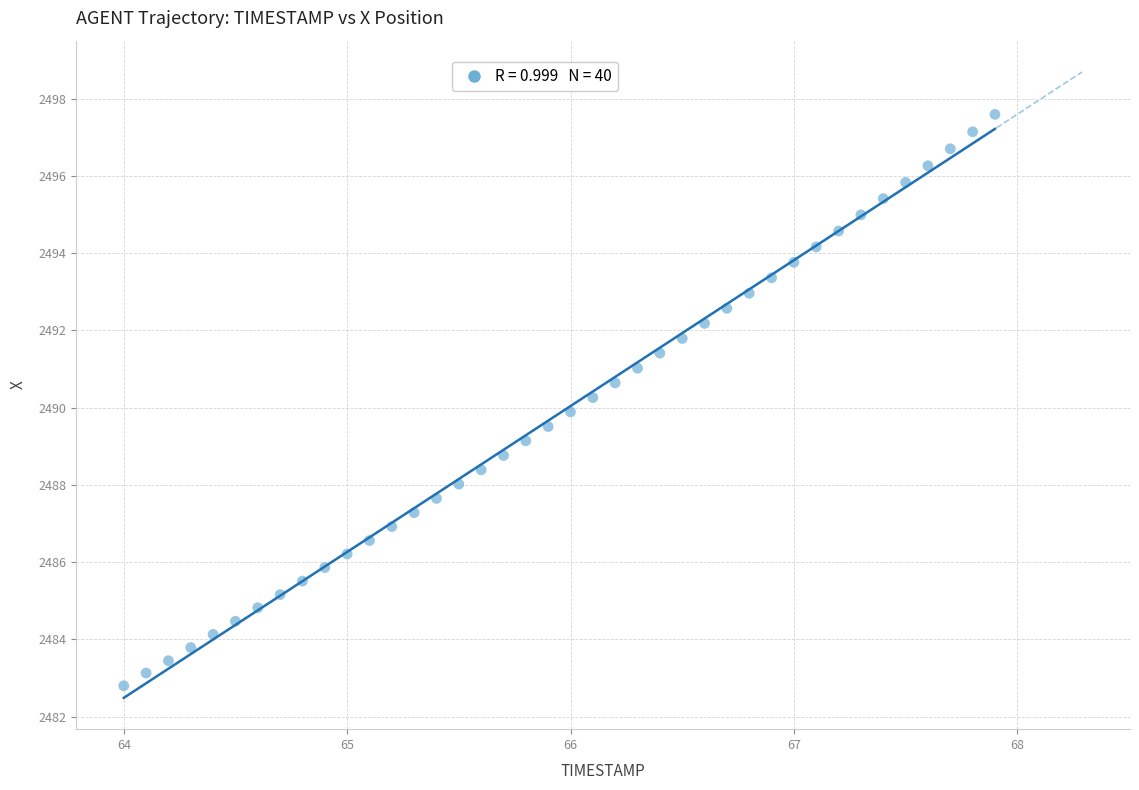

What is the range of Y values (max minus min)?

14.8